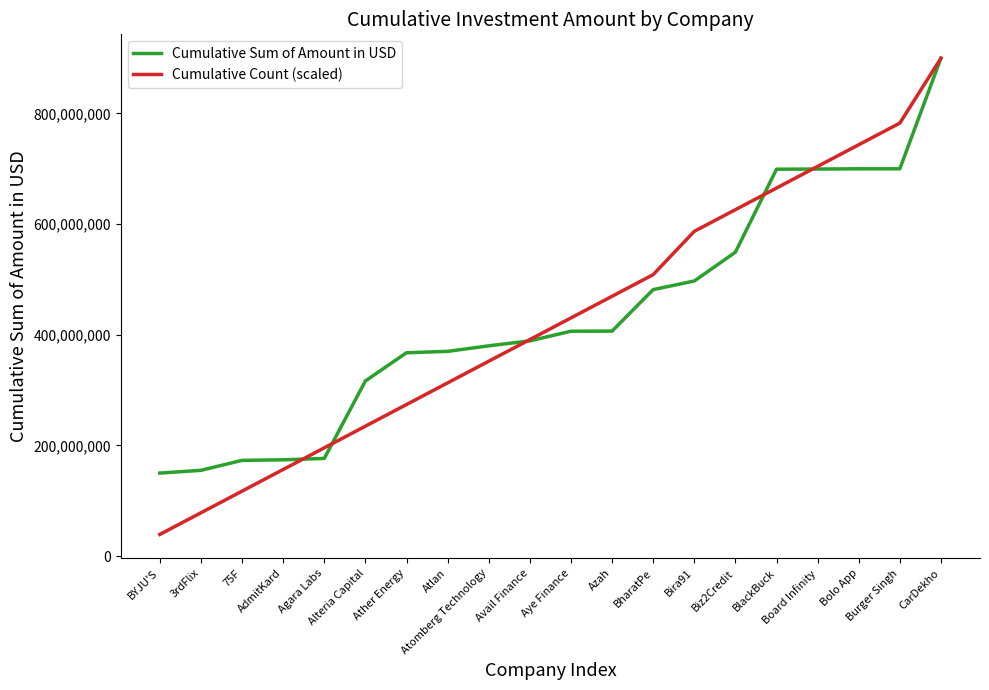

What is the spread (max minus min) of values at BYJU'S?

110871257.8